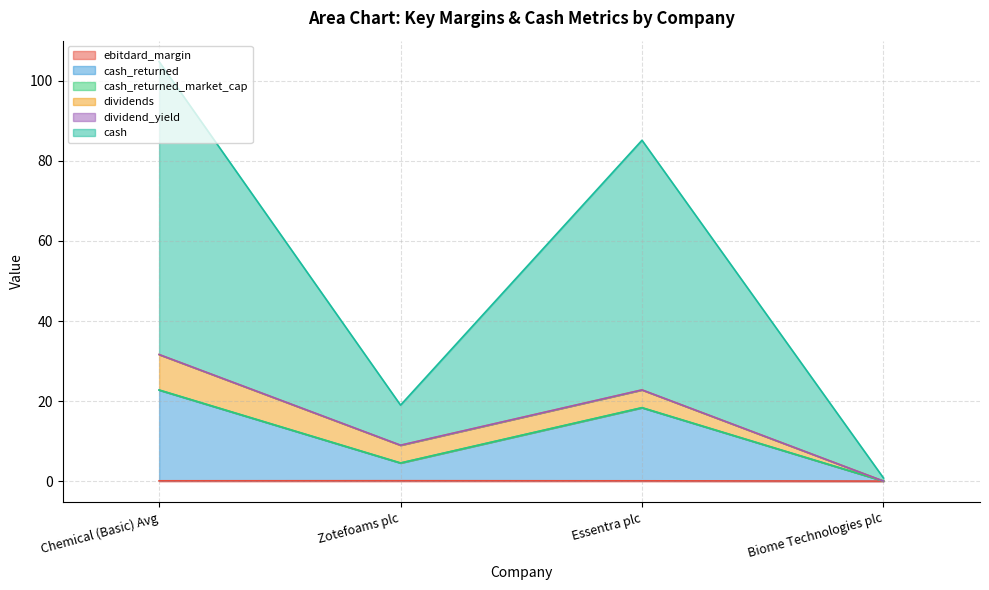

At which category is the sum across all series the highest?

Chemical (Basic) Avg